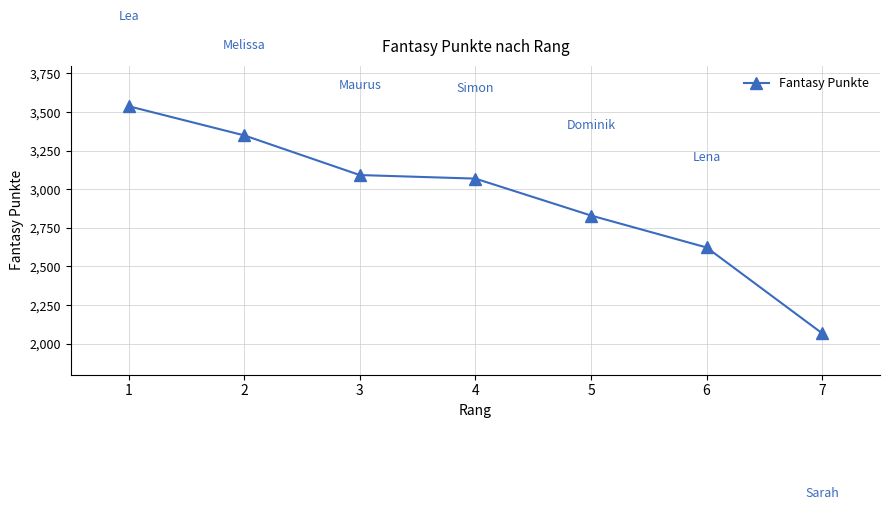

What is the difference between the values at 4 and 1?

469